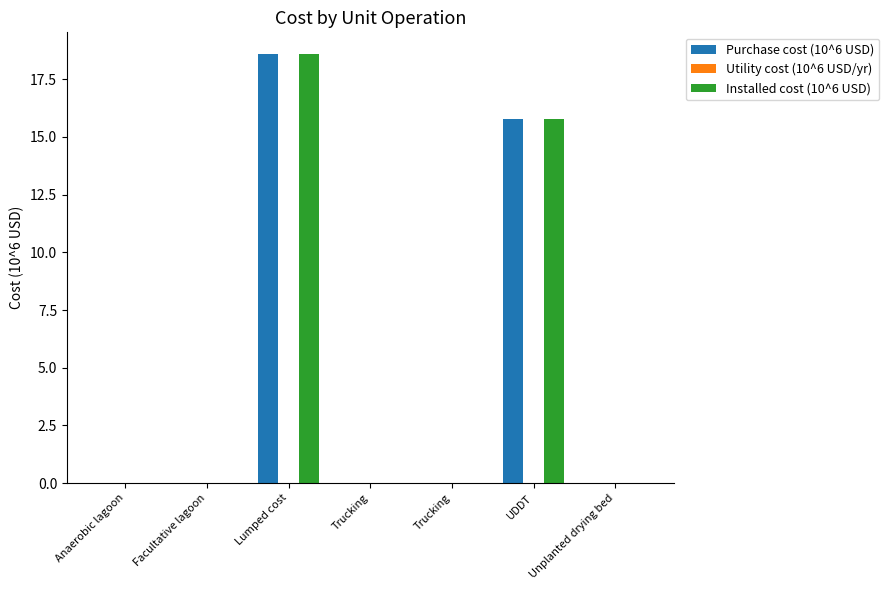

List the series in order of their peak value, highest first.

Purchase cost (10^6 USD), Installed cost (10^6 USD), Utility cost (10^6 USD/yr)